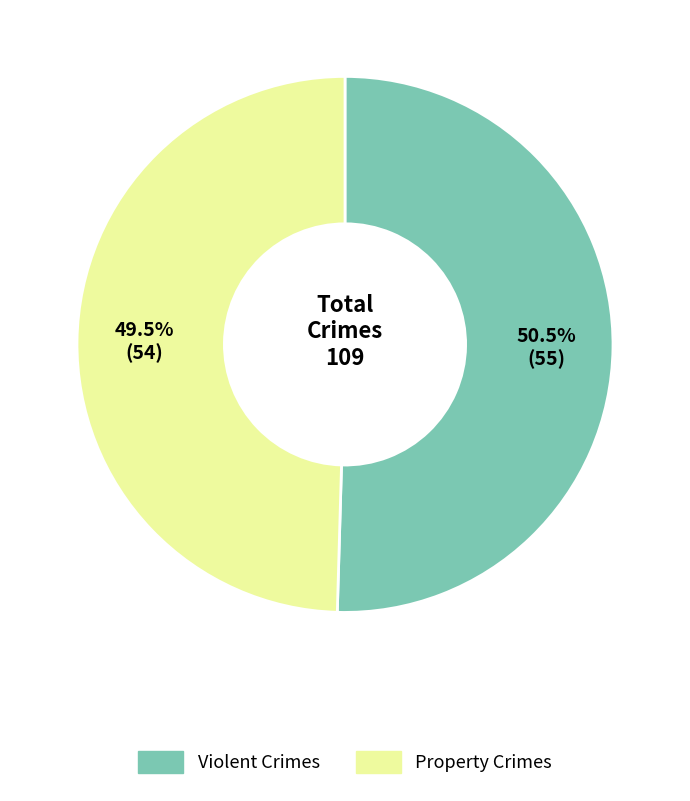

Is there a majority slice in this chart?

Yes